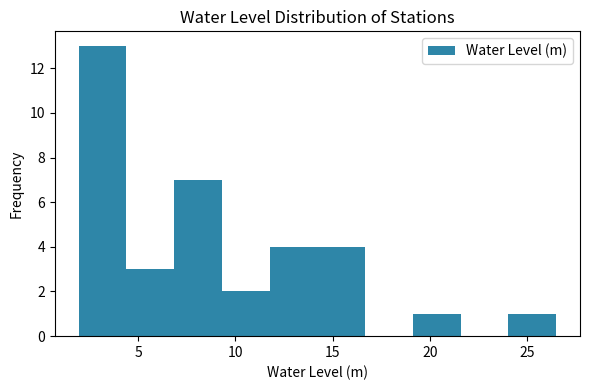

Reading left to right, transcribe this chart: for each bar, give the range it covers on the x-axis and its height. Neither the bar edges nor the heights are printed on the chart, so give them approximately, as read against the axes.

2.0 to 4.5: 13
4.5 to 7.0: 3
7.0 to 9.5: 7
9.5 to 12.0: 2
12.0 to 14.0: 4
14.0 to 16.5: 4
16.5 to 19.0: 0
19.0 to 21.5: 1
21.5 to 24.0: 0
24.0 to 26.5: 1